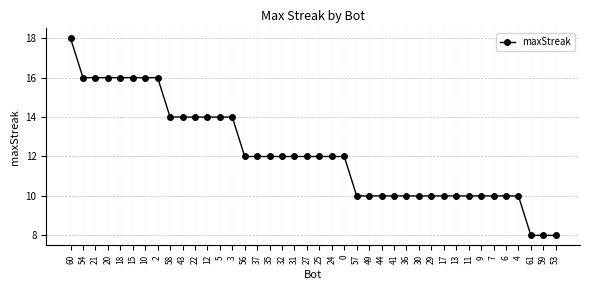

The value at 58 is 14. True or false?

True